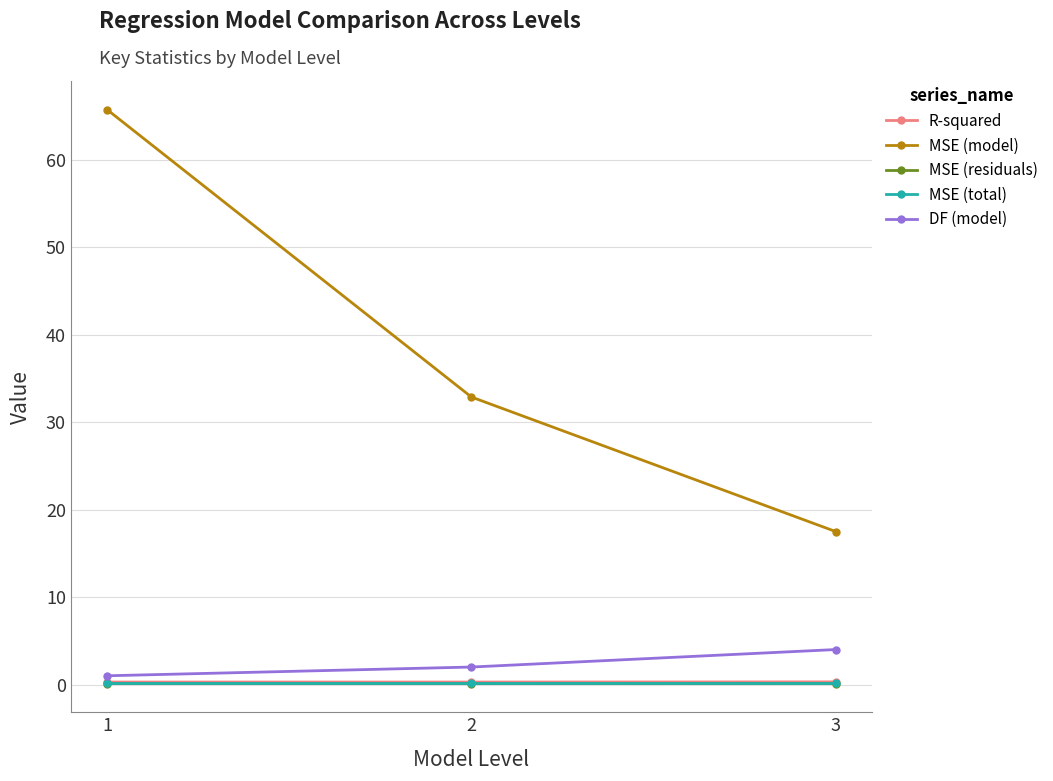

Between 2 and 3, which series saw the biggest shift?

MSE (model)